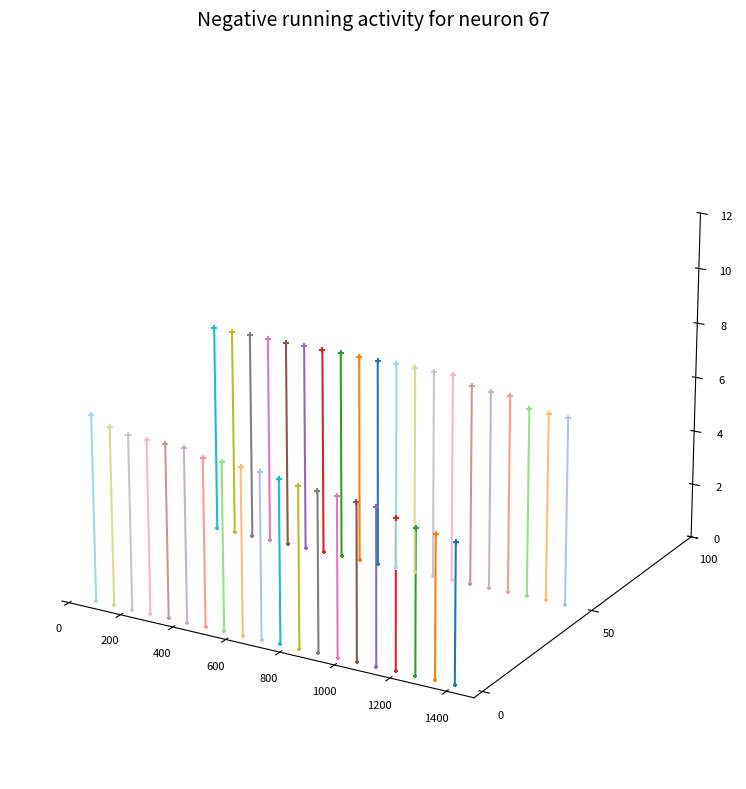

Which series reaches the minimum Y coordinate?

HAP_0